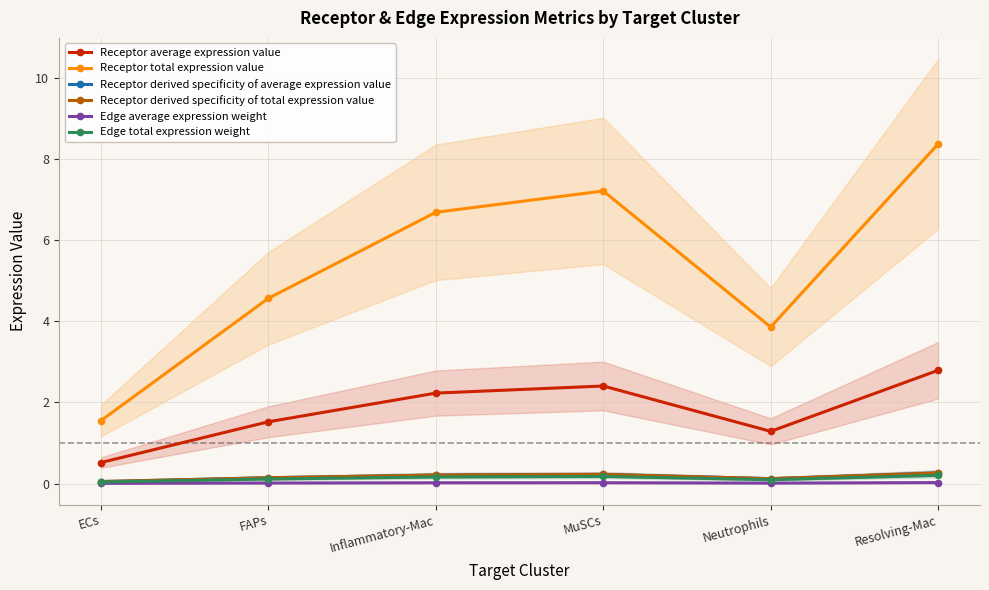

What is the label of the 6th point from the left?

Resolving-Mac